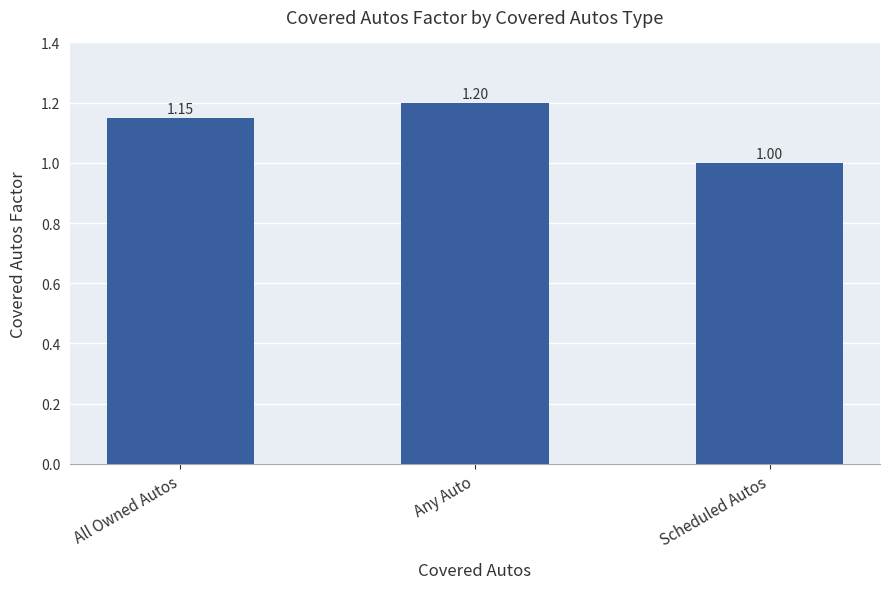

What is the label of the 3rd bar from the left?

Scheduled Autos